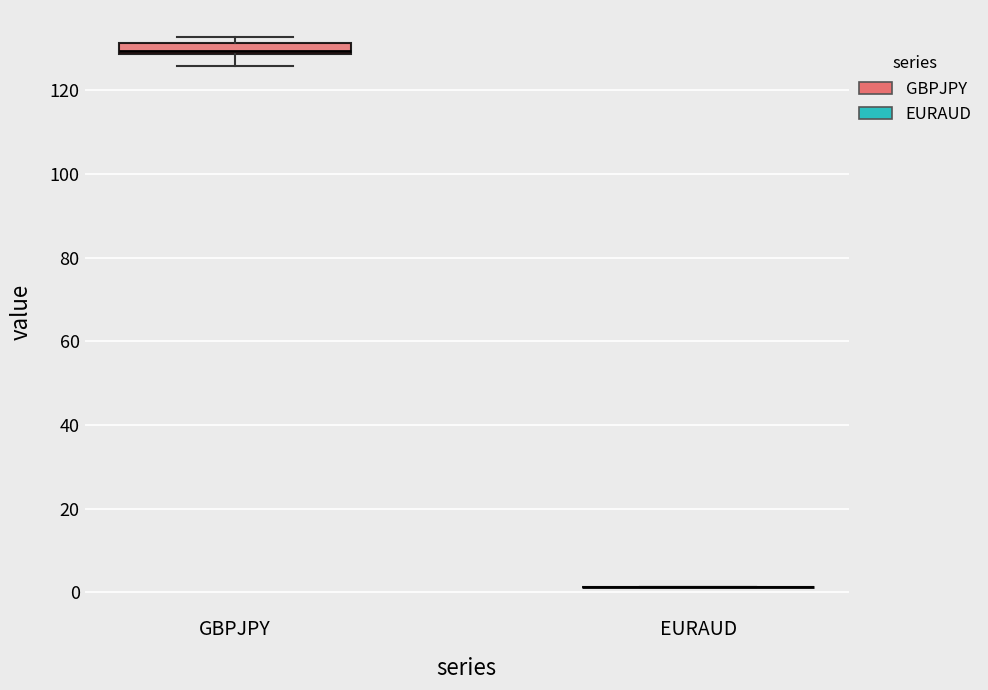

Which box is the tallest, from its lower edge to its upper edge?

GBPJPY